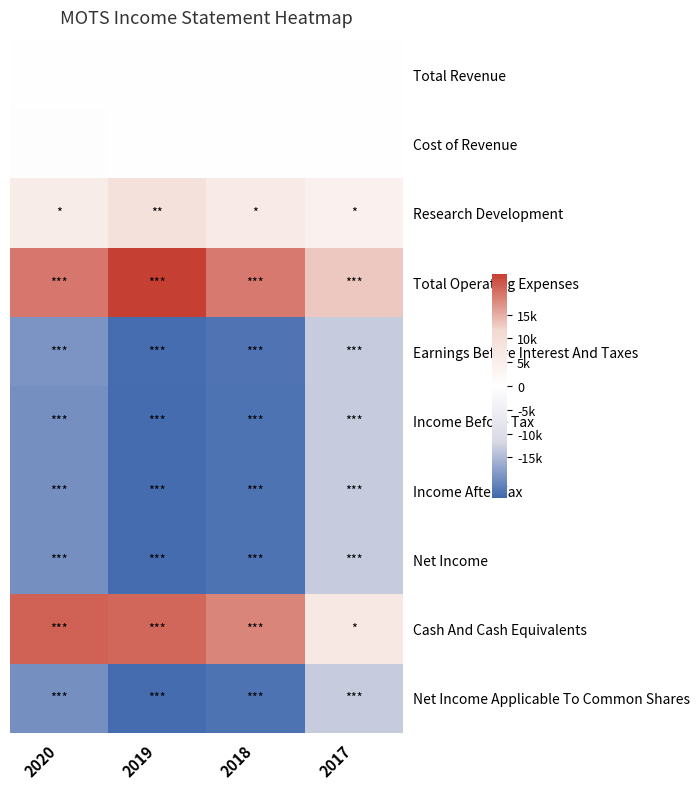

Reading left to right, extract all data points from this chart.

Total Revenue: 2020=0	2019=100	2018=0	2017=0
Cost of Revenue: 2020=500	2019=100	2018=100	2017=0
Research Development: 2020=5600	2019=9000	2018=6000	2017=4300
Total Operating Expenses: 2020=19100	2019=23500	2018=19000	2017=13000
Earnings Before Interest And Taxes: 2020=-18900	2019=-22900	2018=-22100	2017=-13100
Income Before Tax: 2020=-19300	2019=-23100	2018=-22300	2017=-13200
Income After Tax: 2020=-19300	2019=-23100	2018=-22300	2017=-13200
Net Income: 2020=-19300	2019=-23100	2018=-22300	2017=-13200
Cash And Cash Equivalents: 2020=20800	2019=20500	2018=18100	2017=6900
Net Income Applicable To Common Shares: 2020=-19300	2019=-23100	2018=-22300	2017=-13200